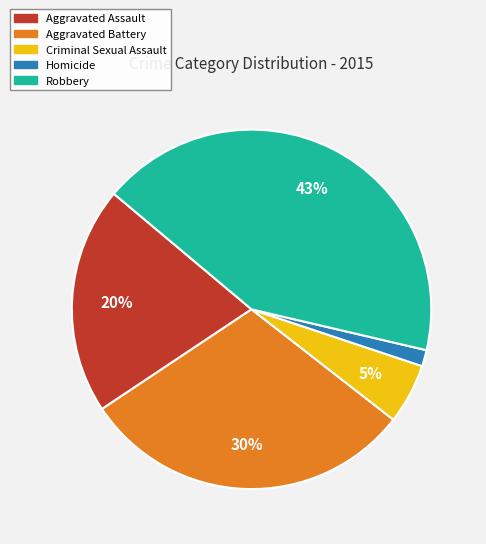

To the nearest percent, what is the average slice percentage?

20%